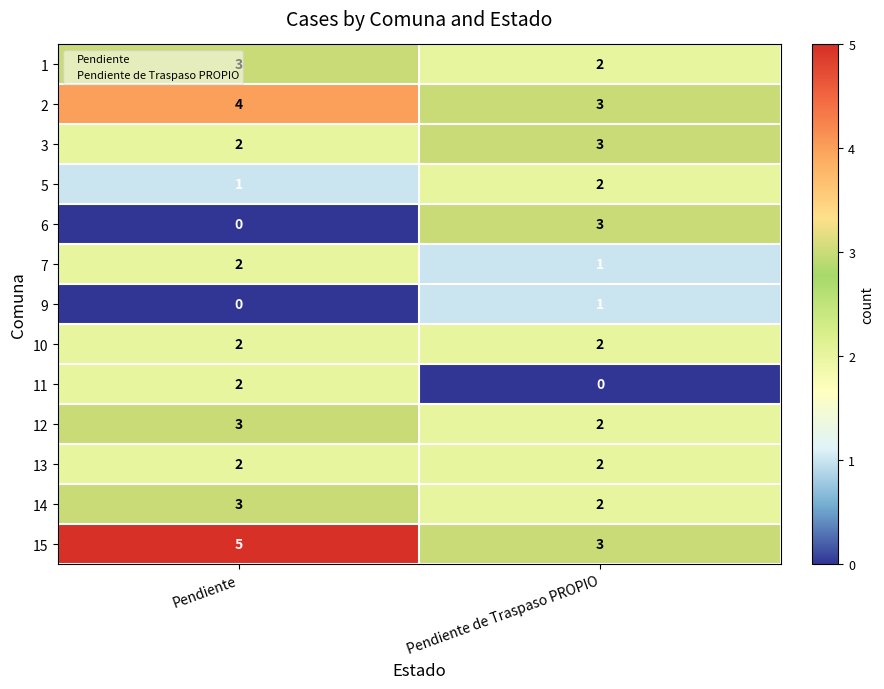

What is the maximum value shown in the chart?

5